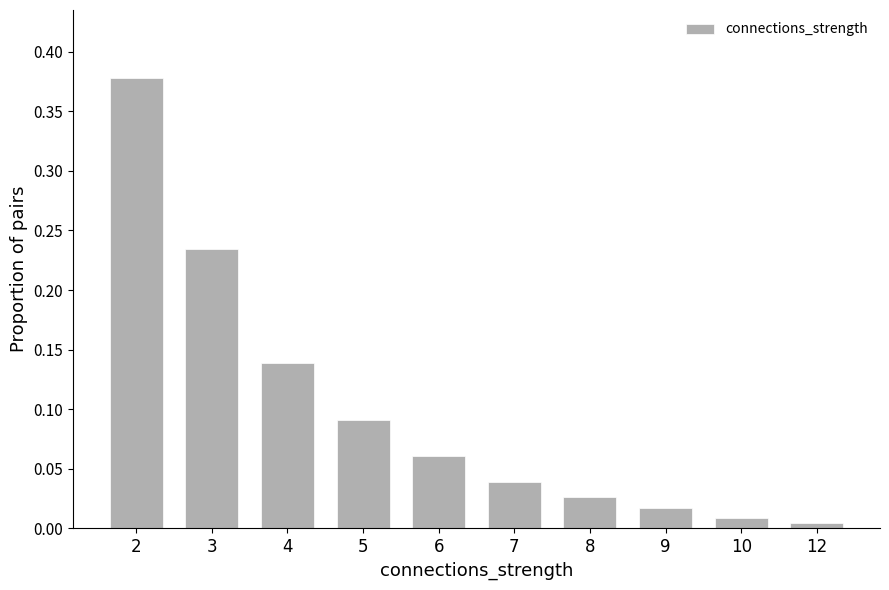

Is it true that the value at 5 is 0.2?

False